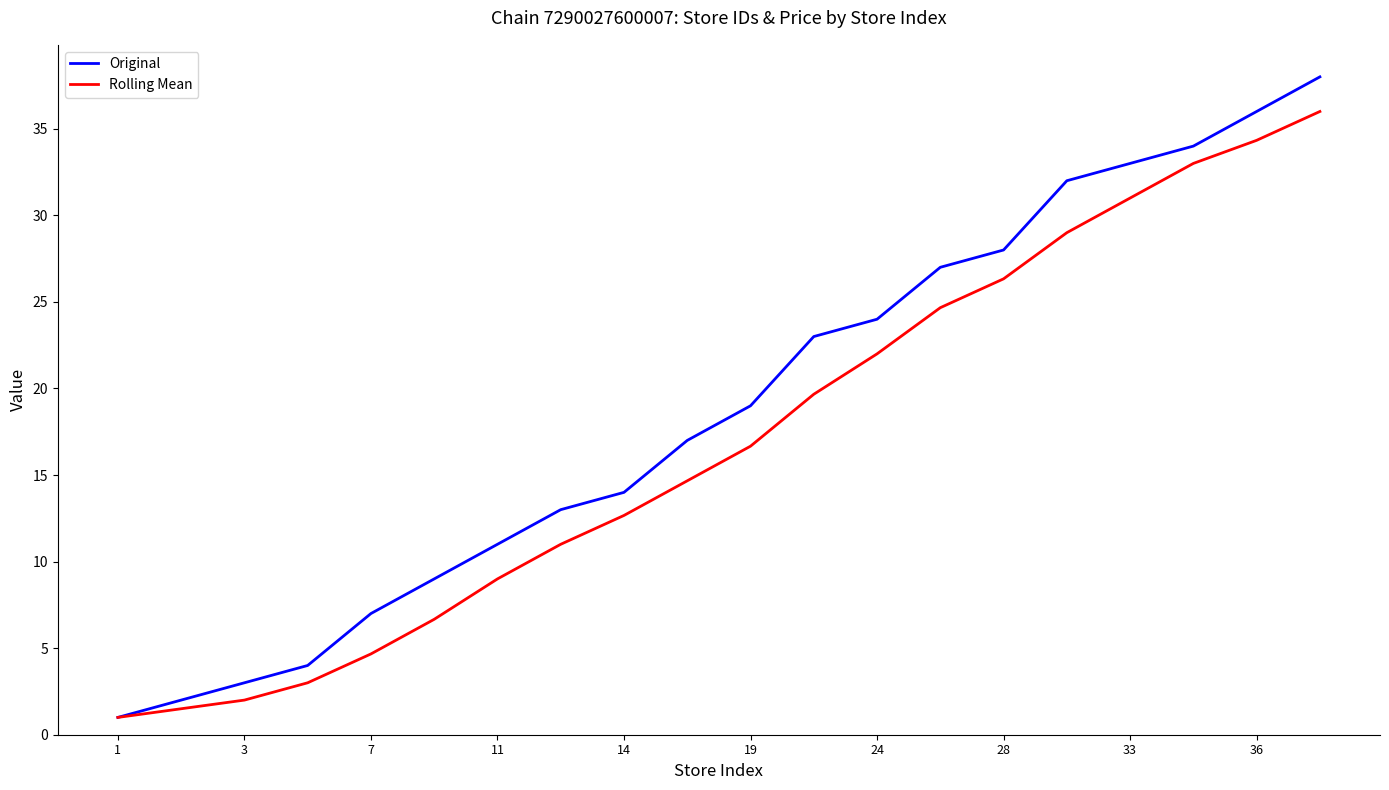

What is the smallest value displayed?

1.0